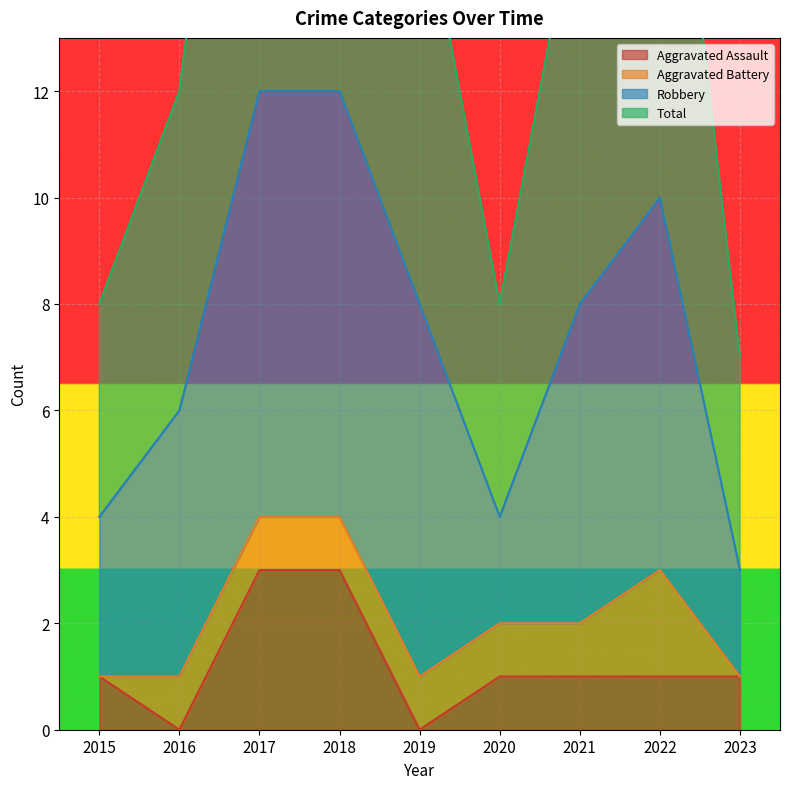

Does the chart display data point markers on the line(s)?

No